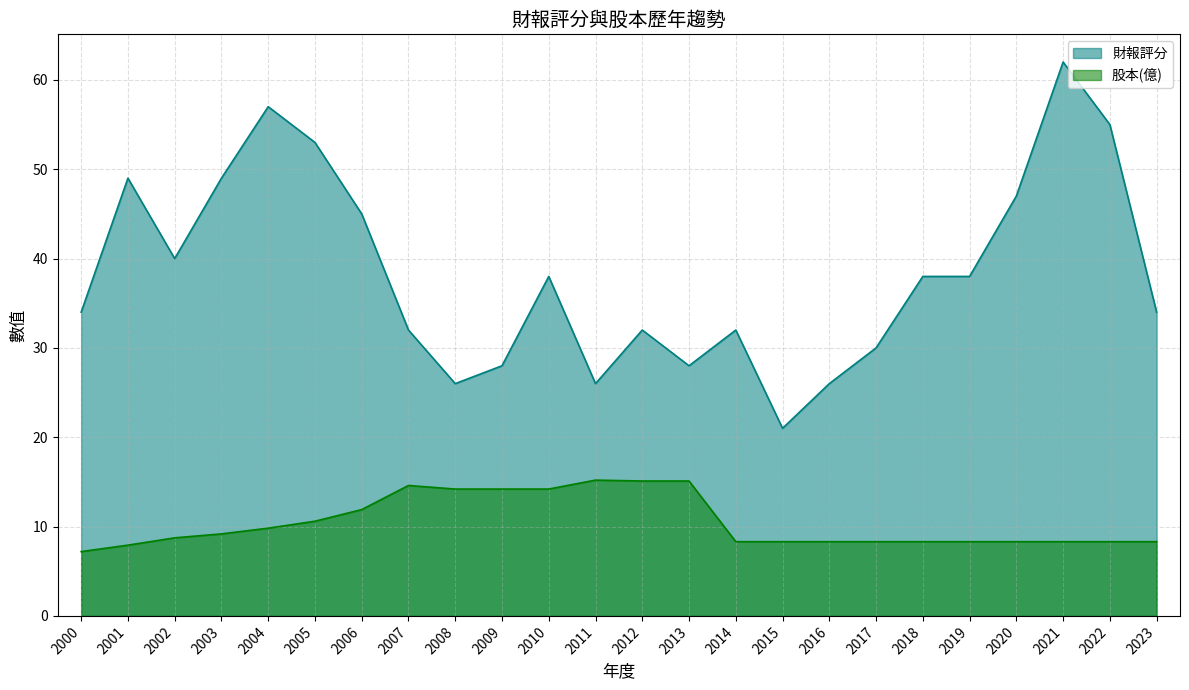

Reading left to right, extract all data points from this chart.

財報評分: 2000=34.0	2001=49.0	2002=40.0	2003=49.0	2004=57.0	2005=53.0	2006=45.0	2007=32.0	2008=26.0	2009=28.0	2010=38.0	2011=26.0	2012=32.0	2013=28.0	2014=32.0	2015=21.0	2016=26.0	2017=30.0	2018=38.0	2019=38.0	2020=47.0	2021=62.0	2022=55.0	2023=34.0
股本(億): 2000=7.2	2001=7.9	2002=8.7	2003=9.2	2004=9.8	2005=10.6	2006=11.9	2007=14.6	2008=14.2	2009=14.2	2010=14.2	2011=15.2	2012=15.1	2013=15.1	2014=8.3	2015=8.3	2016=8.3	2017=8.3	2018=8.3	2019=8.3	2020=8.3	2021=8.3	2022=8.3	2023=8.3